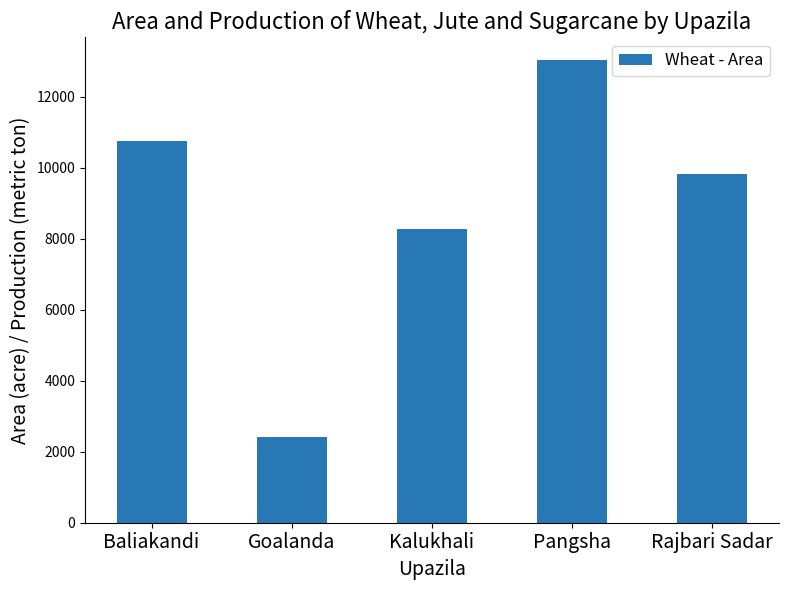

What is the average value?

8853